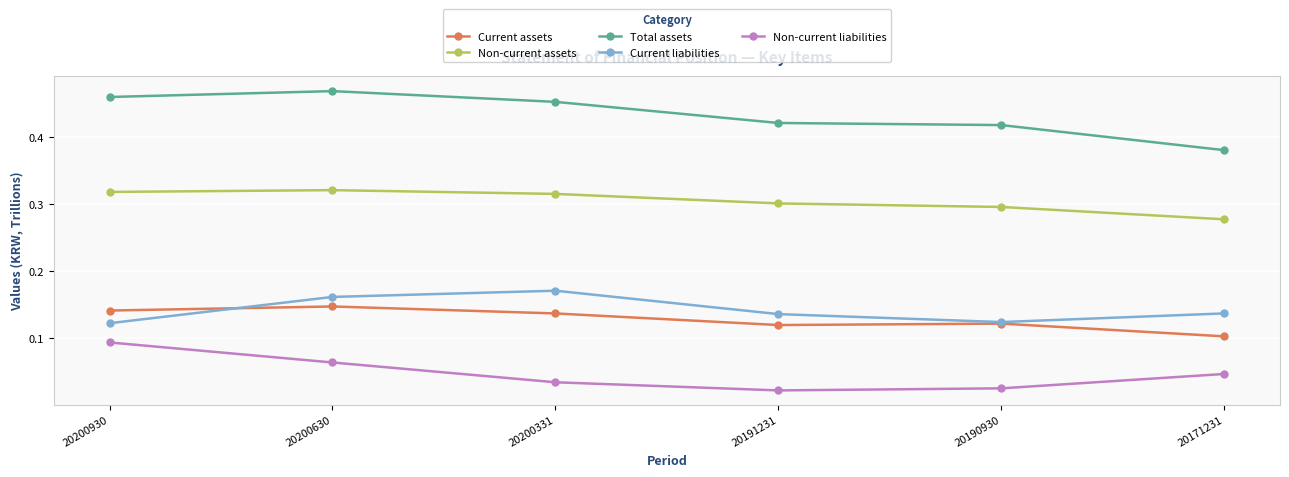

What is the total value across all series at 20200930?

1.1